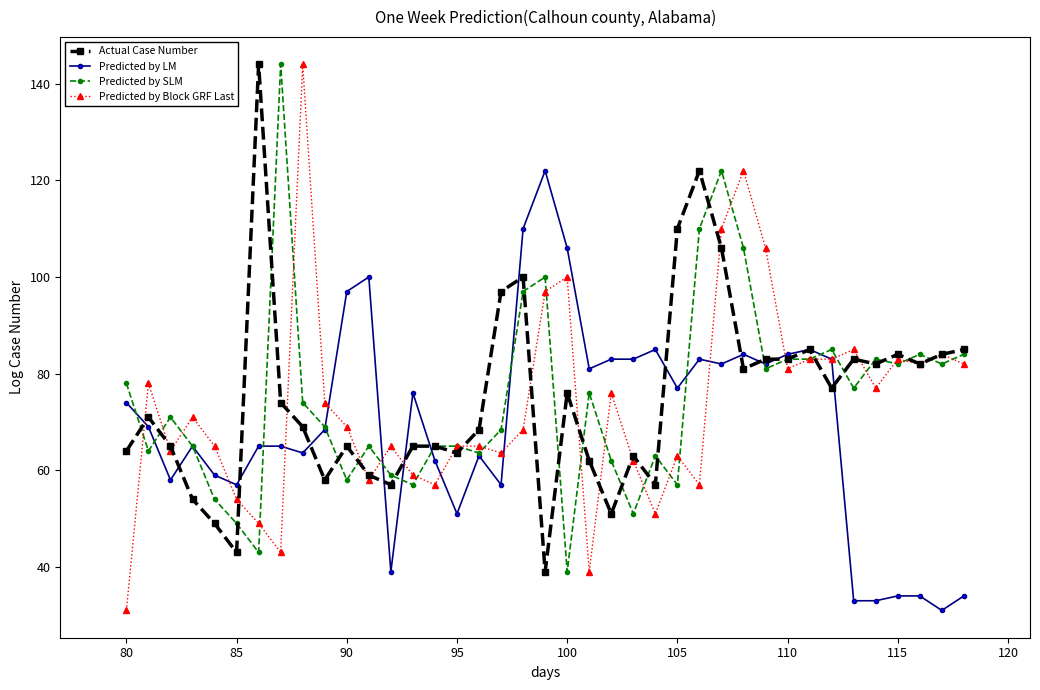

Which series has the largest range (max minus min)?

Predicted by Block GRF Last